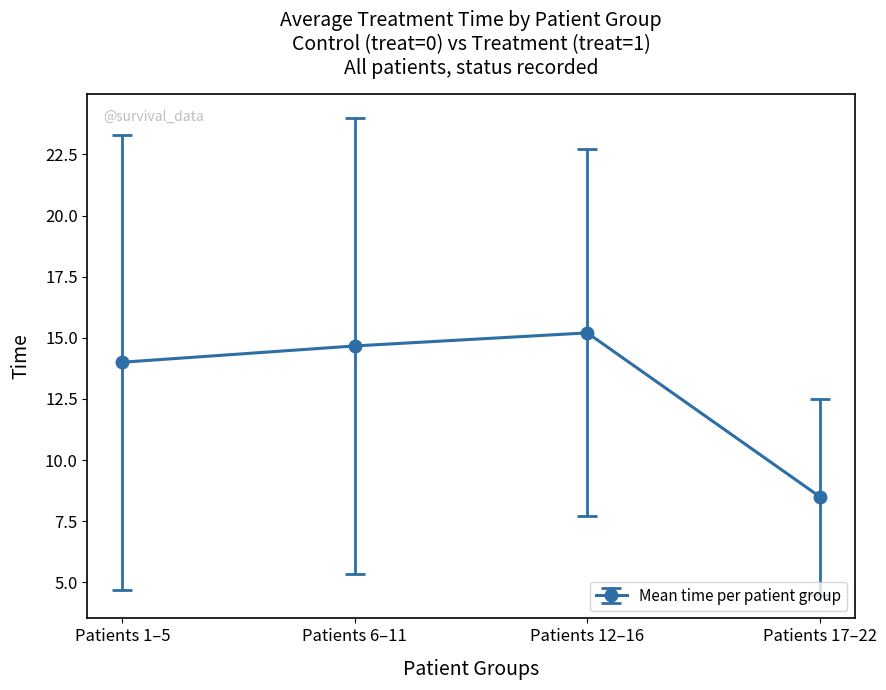

What position from the right is Patients 1–5?

4